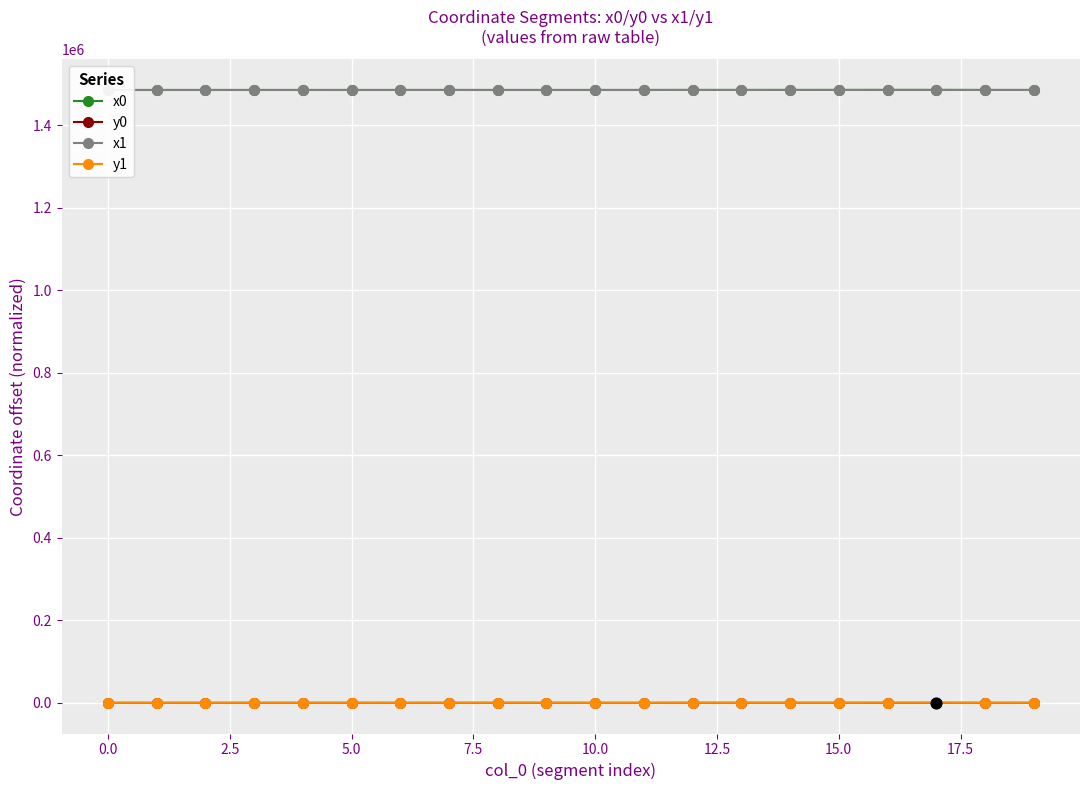

What are all the series names shown in the legend?

x0, y0, x1, y1